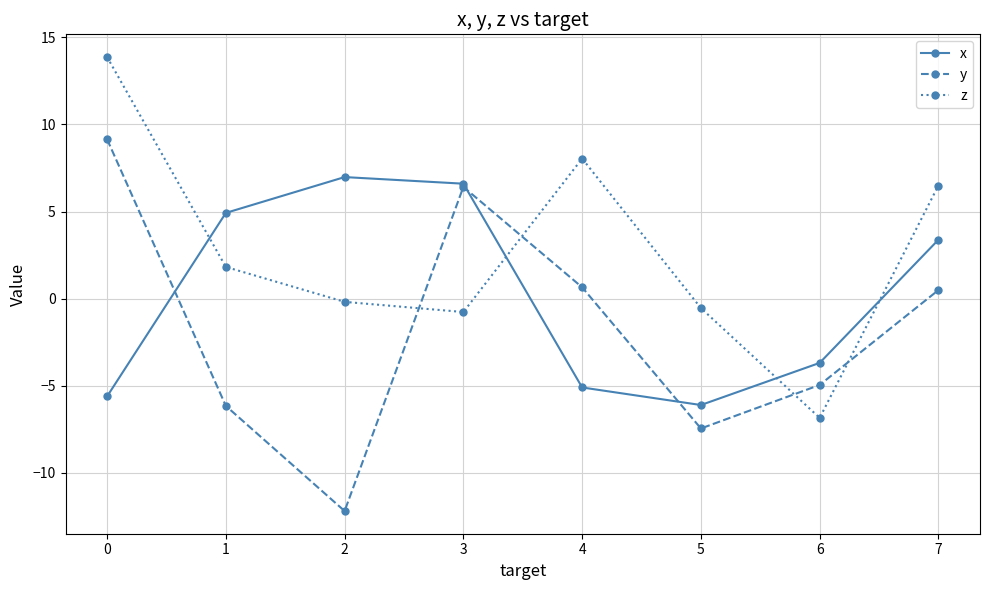

Between 4 and 6, which series saw the biggest shift?

z